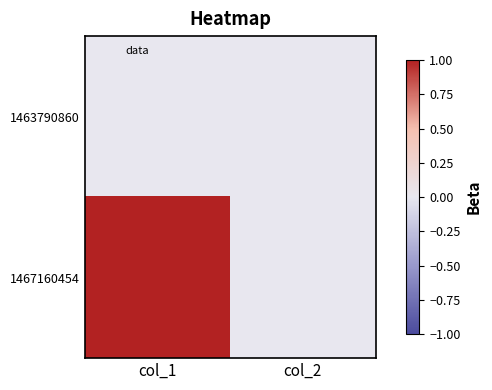

Rank the series by their average value, from highest to lowest.

1467160454, 1463790860